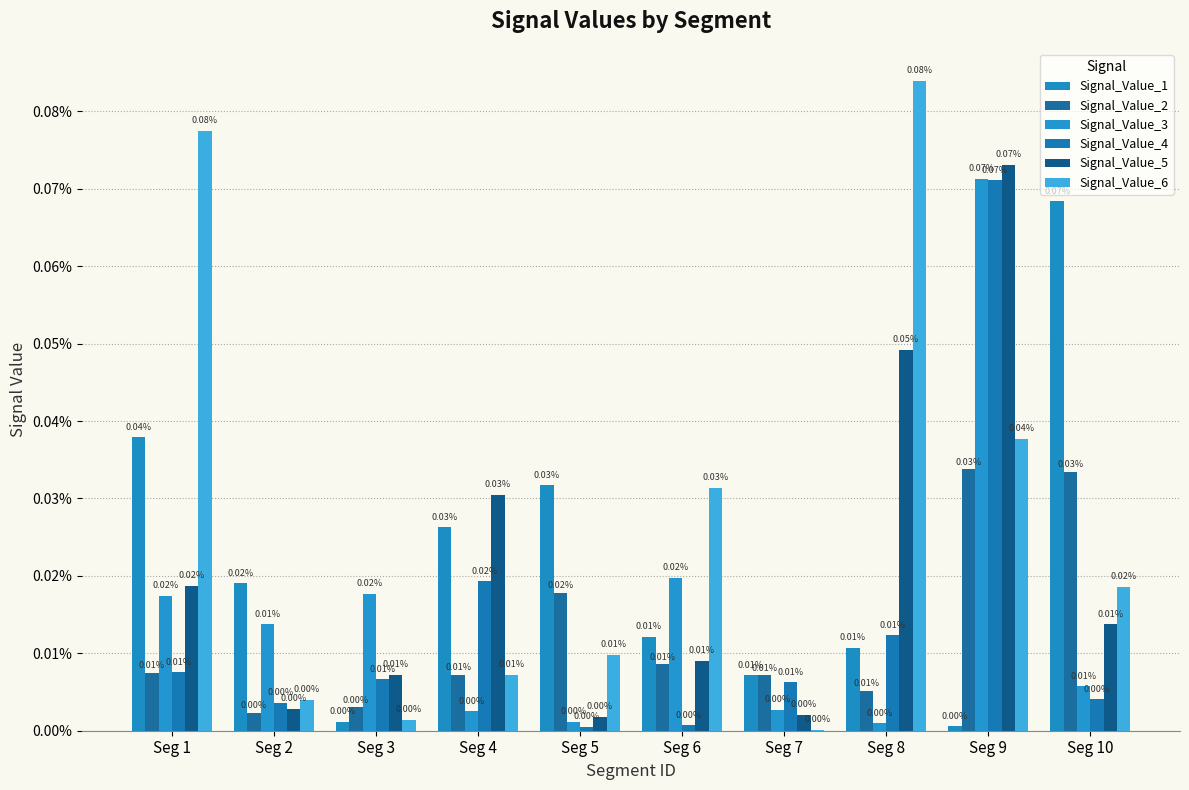

Does the chart contain stacked bars?

No